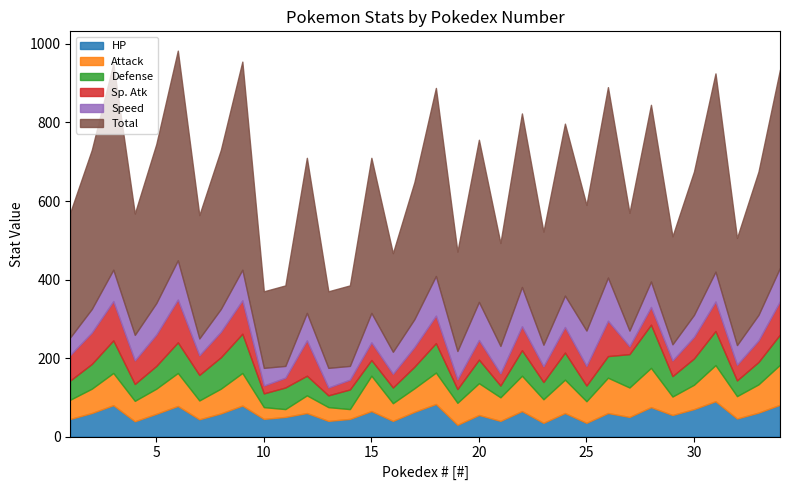

Reading left to right, transcribe all the data shown in this chart.

HP: 1=45	2=60	3=80	4=39	5=58	6=78	7=44	8=59	9=79	10=45	11=50	12=60	13=40	14=45	15=65	16=40	17=63	18=83	19=30	20=55	21=40	22=65	23=35	24=60	25=35	26=60	27=50	28=75	29=55	30=70	31=90	32=46	33=61	34=81
Attack: 1=49	2=62	3=82	4=52	5=64	6=84	7=48	8=63	9=83	10=30	11=20	12=45	13=35	14=25	15=90	16=45	17=60	18=80	19=56	20=81	21=60	22=90	23=60	24=85	25=55	26=90	27=75	28=100	29=47	30=62	31=92	32=57	33=72	34=102
Defense: 1=49	2=63	3=83	4=43	5=58	6=78	7=65	8=80	9=100	10=35	11=55	12=50	13=30	14=50	15=40	16=40	17=55	18=75	19=35	20=60	21=30	22=65	23=44	24=69	25=40	26=55	27=85	28=110	29=52	30=67	31=87	32=40	33=57	34=77
Sp. Atk: 1=65	2=80	3=100	4=60	5=80	6=109	7=50	8=65	9=85	10=20	11=25	12=90	13=20	14=25	15=45	16=35	17=50	18=70	19=25	20=50	21=31	22=61	23=40	24=65	25=50	26=90	27=20	28=45	29=40	30=55	31=75	32=40	33=55	34=85
Speed: 1=45	2=60	3=80	4=65	5=80	6=100	7=43	8=58	9=78	10=45	11=30	12=70	13=50	14=35	15=75	16=56	17=71	18=101	19=72	20=97	21=70	22=100	23=55	24=80	25=90	26=110	27=40	28=65	29=41	30=56	31=76	32=50	33=65	34=85
Total: 1=318	2=405	3=525	4=309	5=405	6=534	7=314	8=405	9=530	10=195	11=205	12=395	13=195	14=205	15=395	16=251	17=349	18=479	19=253	20=413	21=262	22=442	23=288	24=438	25=320	26=485	27=300	28=450	29=275	30=365	31=505	32=273	33=365	34=505